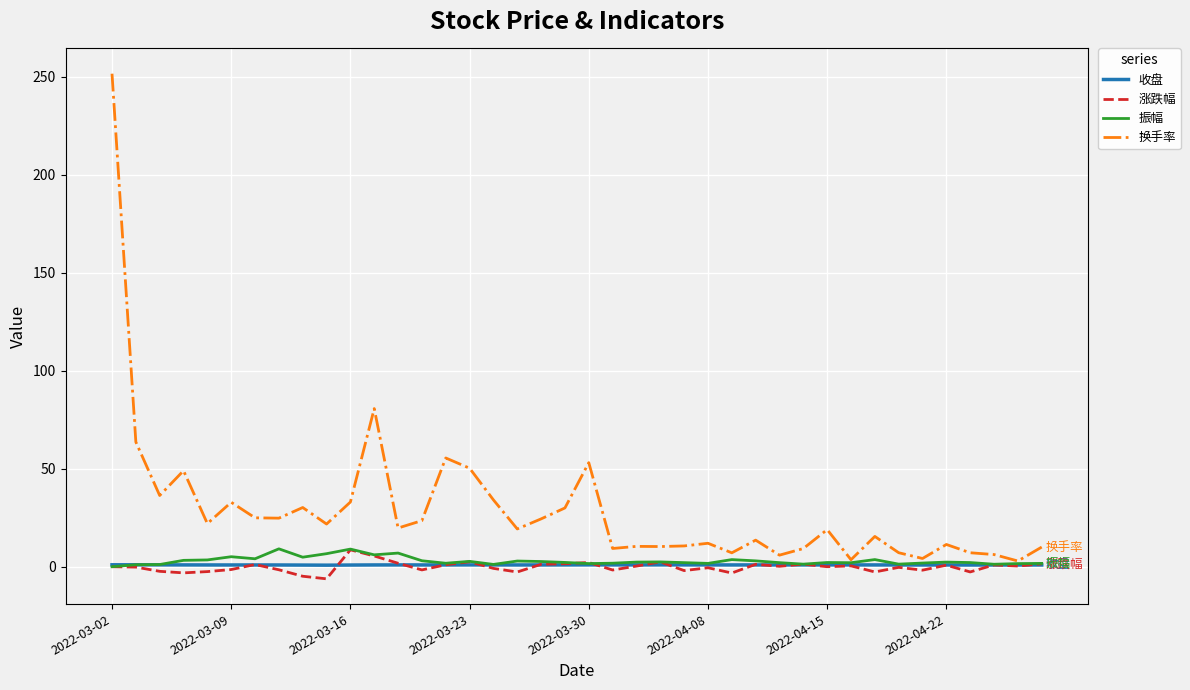

What is the lowest value of the 收盘 series?

0.8